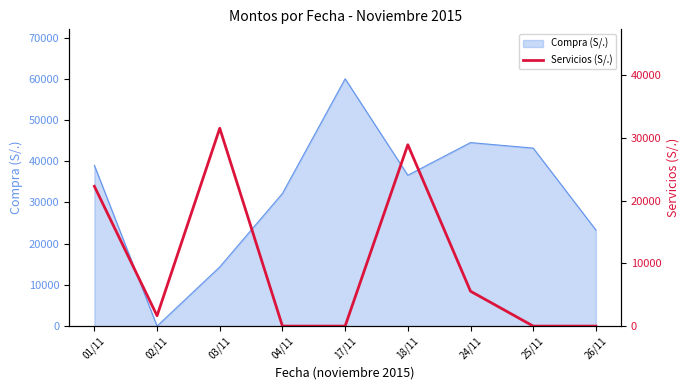

Where is Compra (S/.) nearest to the value 30000?

04/11